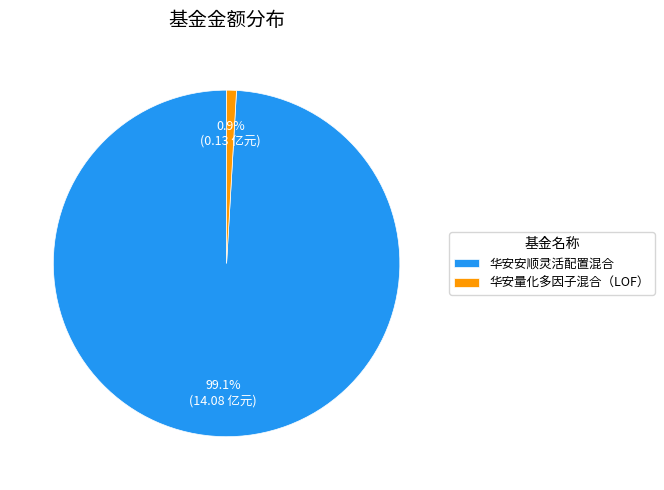

To the nearest percent, what percentage of the pie is 华安量化多因子混合（LOF）?

1%